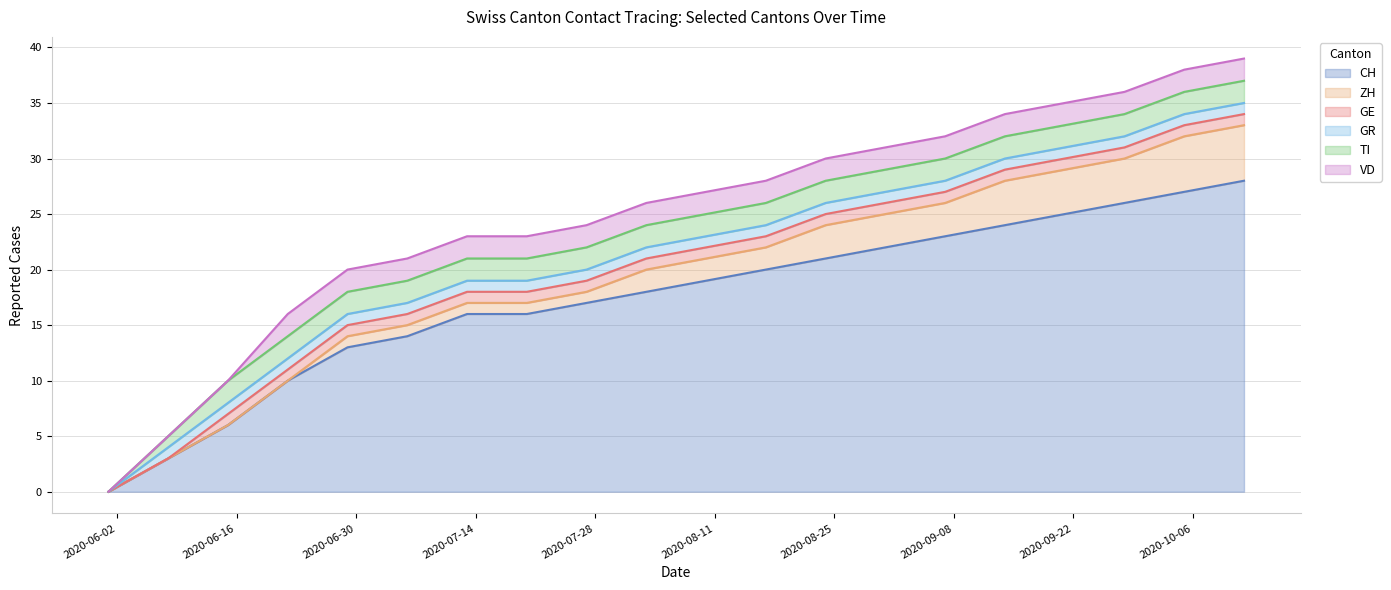

At which category does the chart reach its peak across all series?

2020-10-12